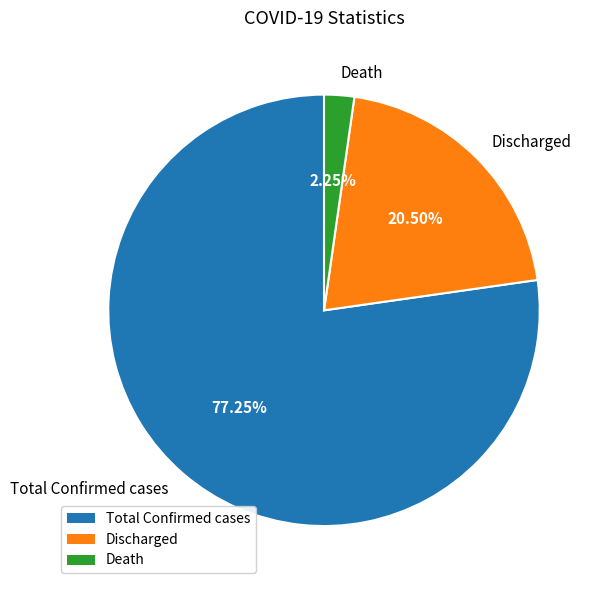

Rank the categories by value from lowest to highest.

Death, Discharged, Total Confirmed cases